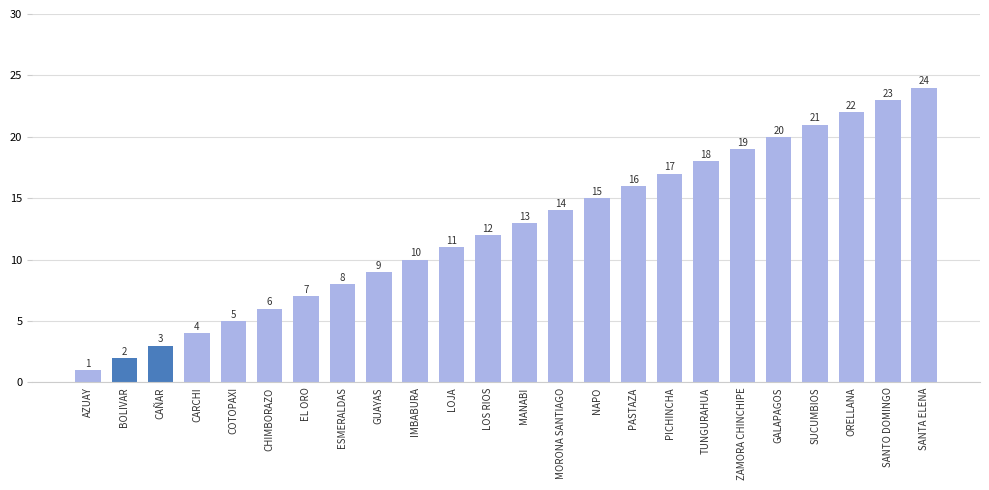

The value at MORONA SANTIAGO is 22. True or false?

False